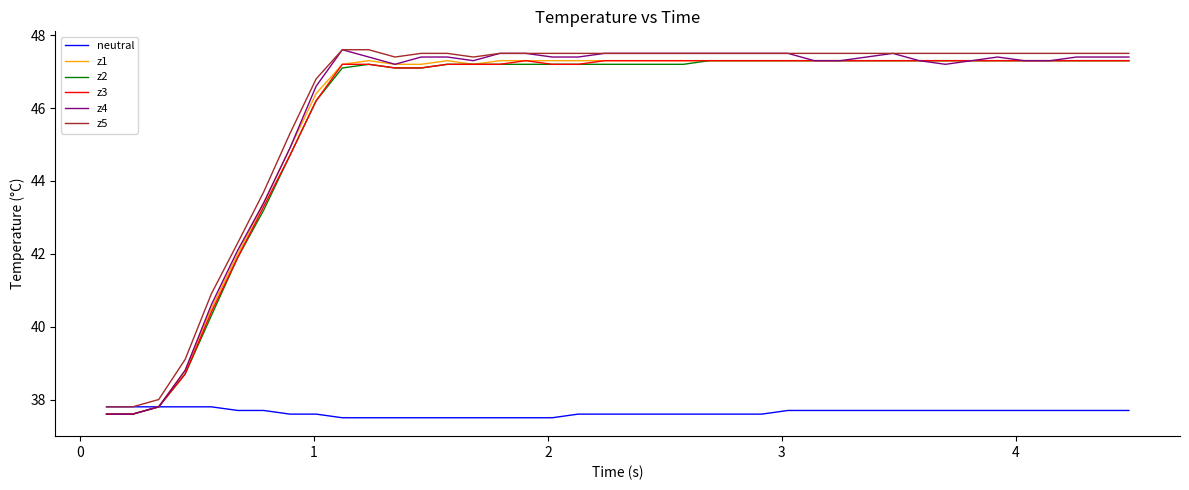

How many values in the z5 series are below 47?

9